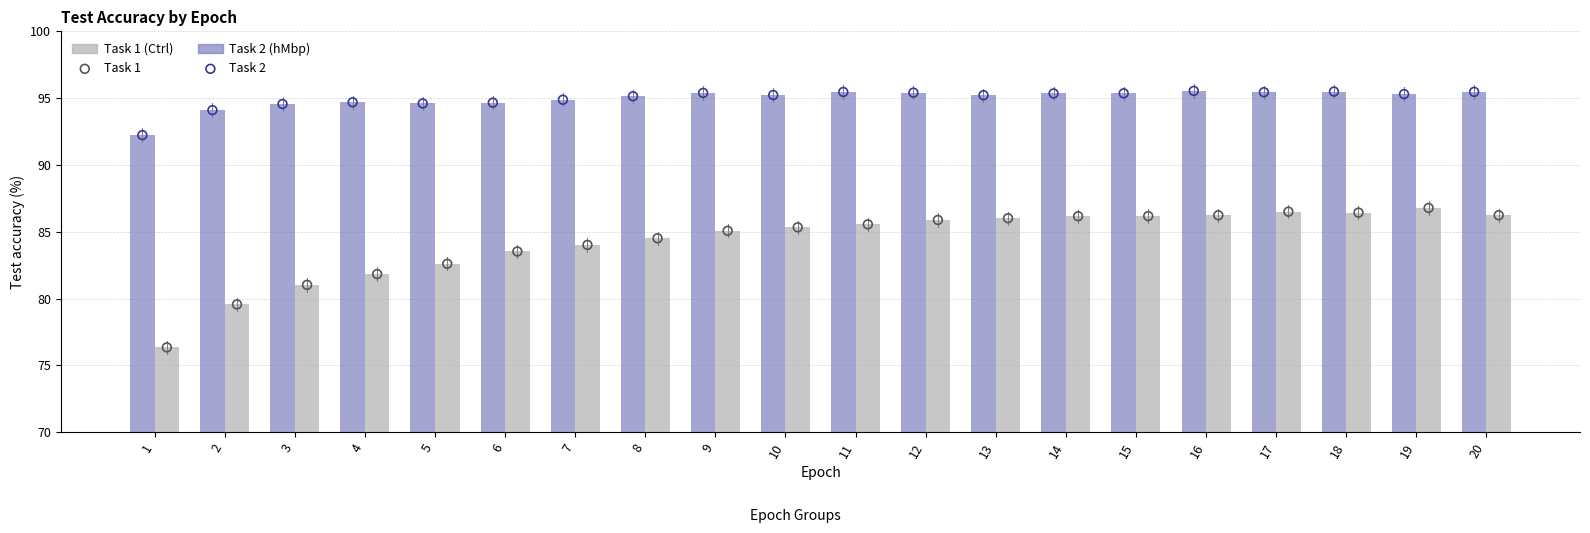

Which series reaches the maximum Y coordinate?

Task 1